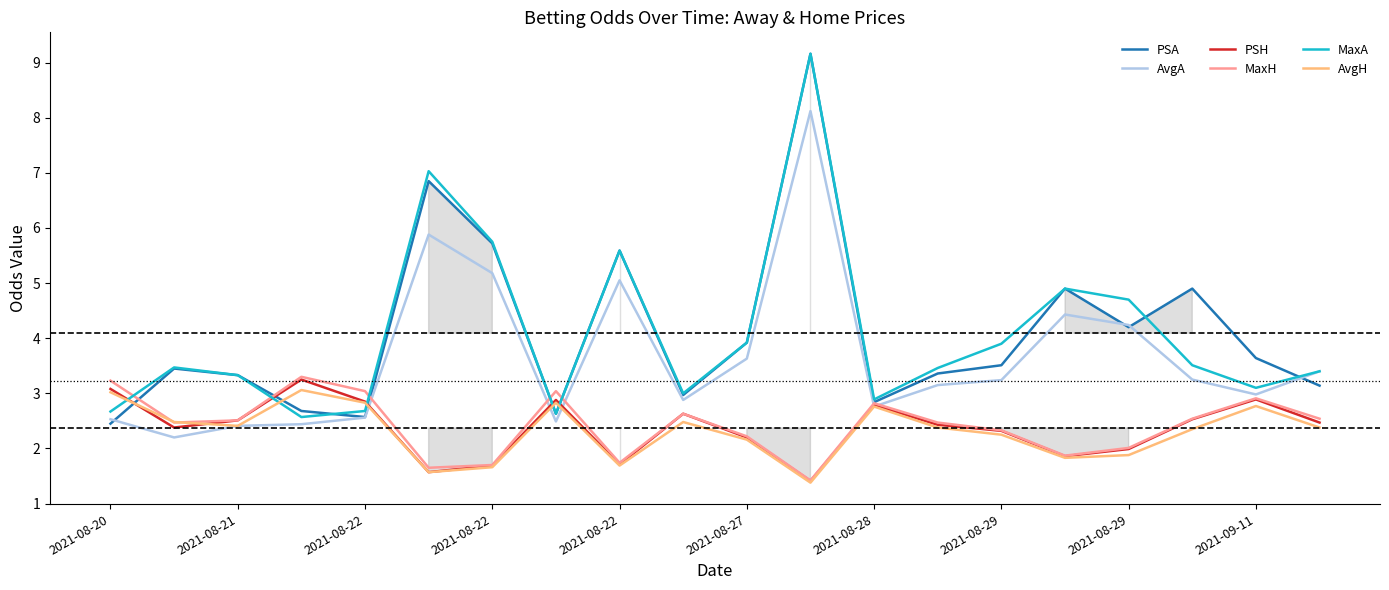

What is the total value across all series at 2021-08-20?

17.0